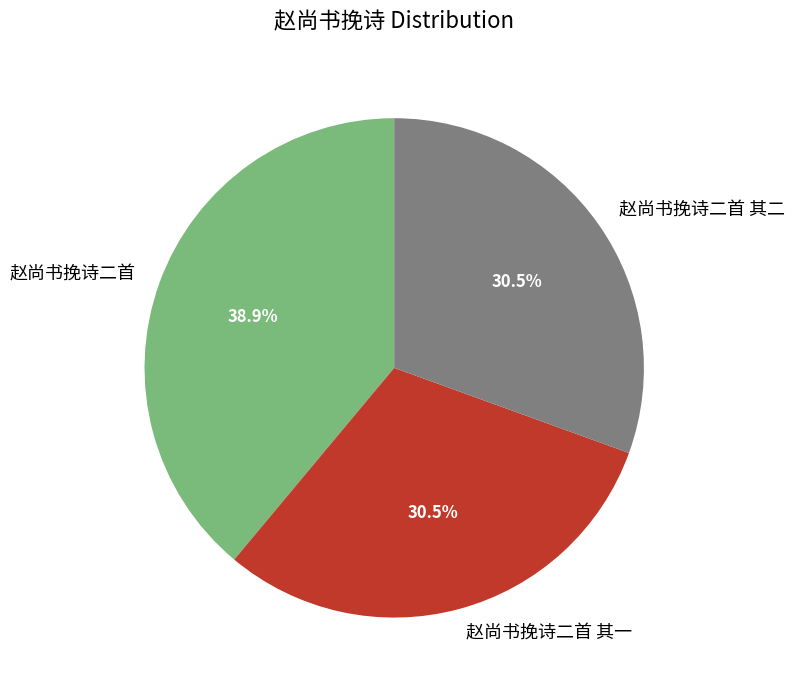

Count the number of slices in the pie.

3